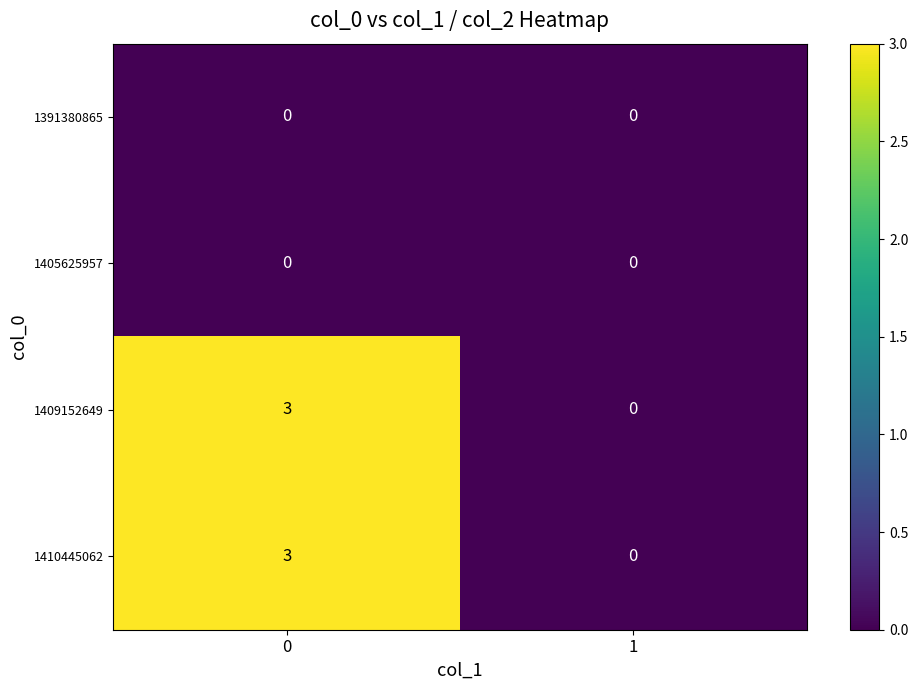

Reading left to right, what are all the values shown in this chart?

1391380865: 0	0
1405625957: 0	0
1409152649: 3	0
1410445062: 3	0